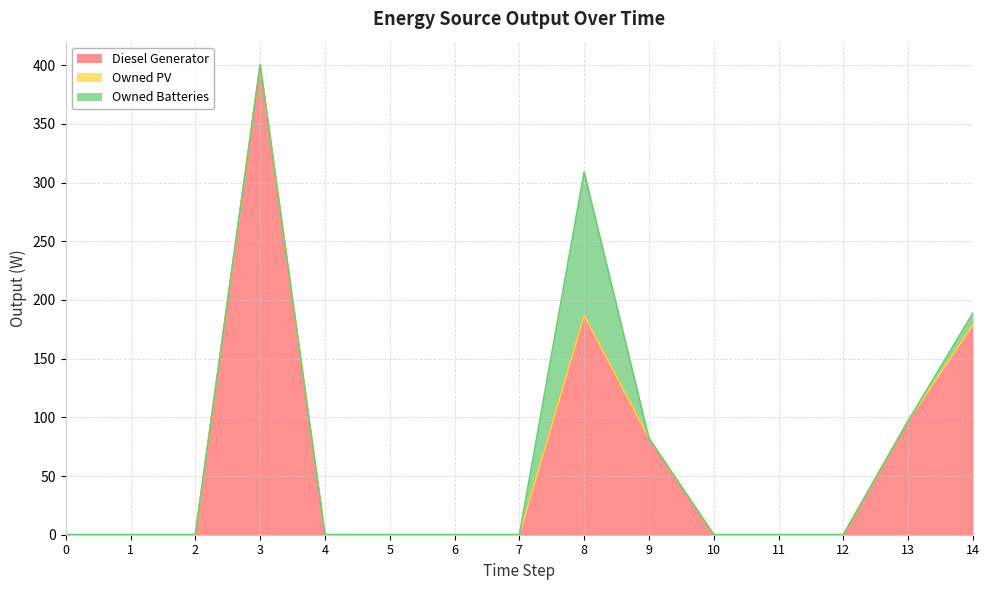

Is the value of Owned PV at 1 greater than the value of Owned Batteries at 1?

No